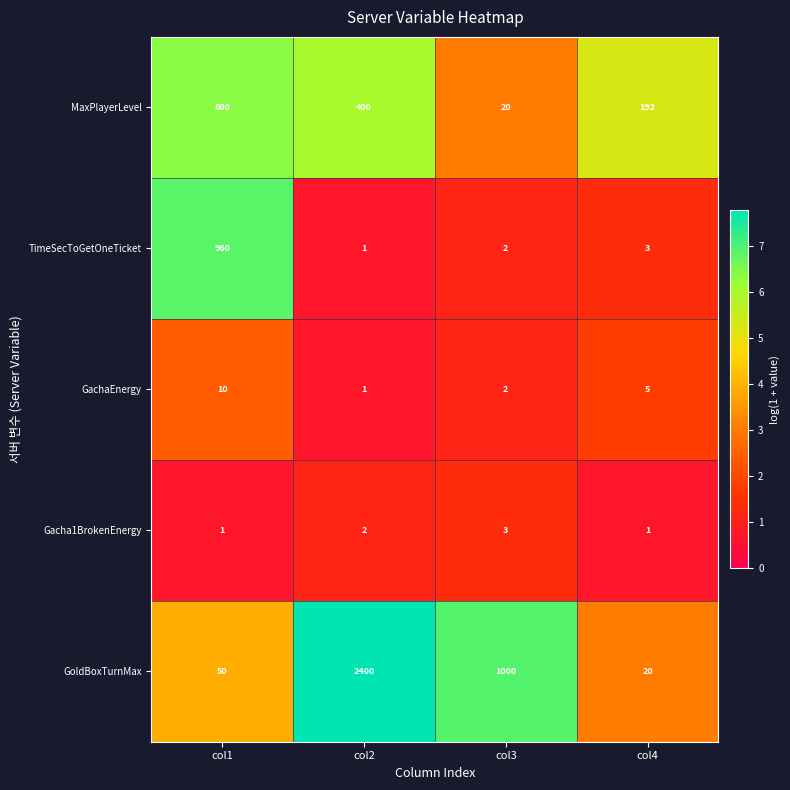

Count the number of data series in this chart.

5